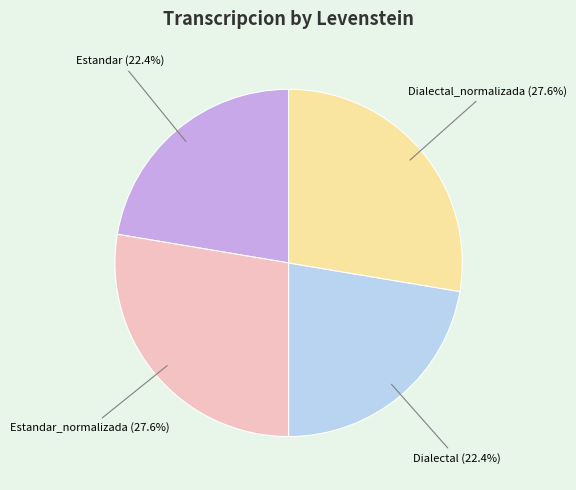

To the nearest percent, what is the difference between the Dialectal and Estandar_normalizada slice percentages?

5%